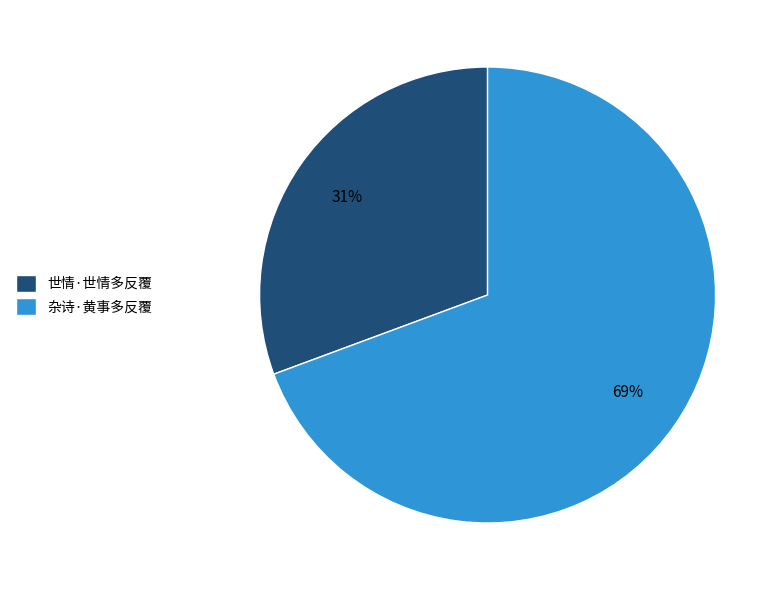

To the nearest percent, what is the combined percentage of 杂诗·黄事多反覆 and 世情·世情多反覆?

100%